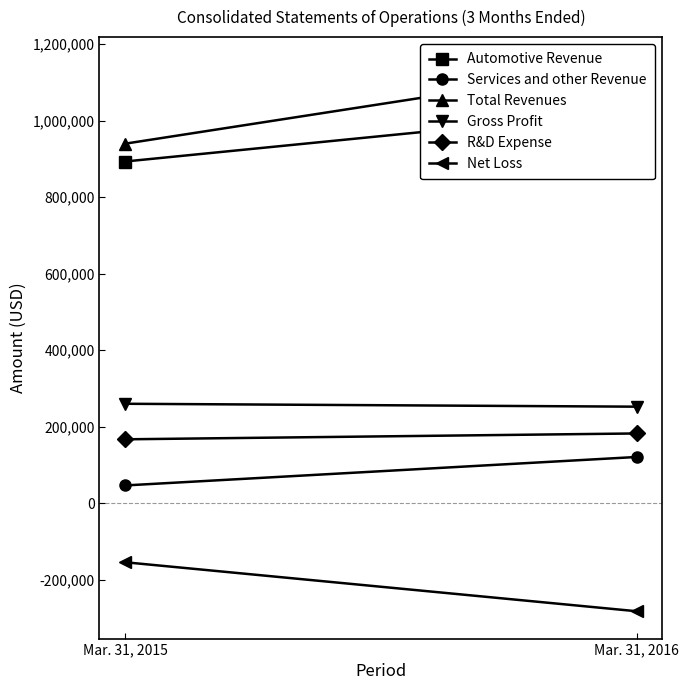

How many series are shown in this chart?

6